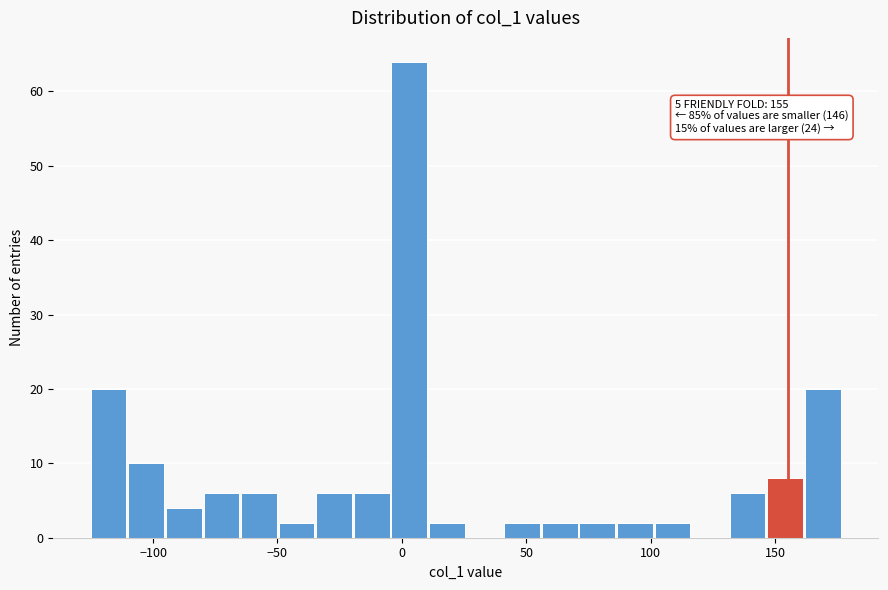

Around what value on the x-axis is the tallest bar? Give the approximate position of its centre, as read against the axis.

5